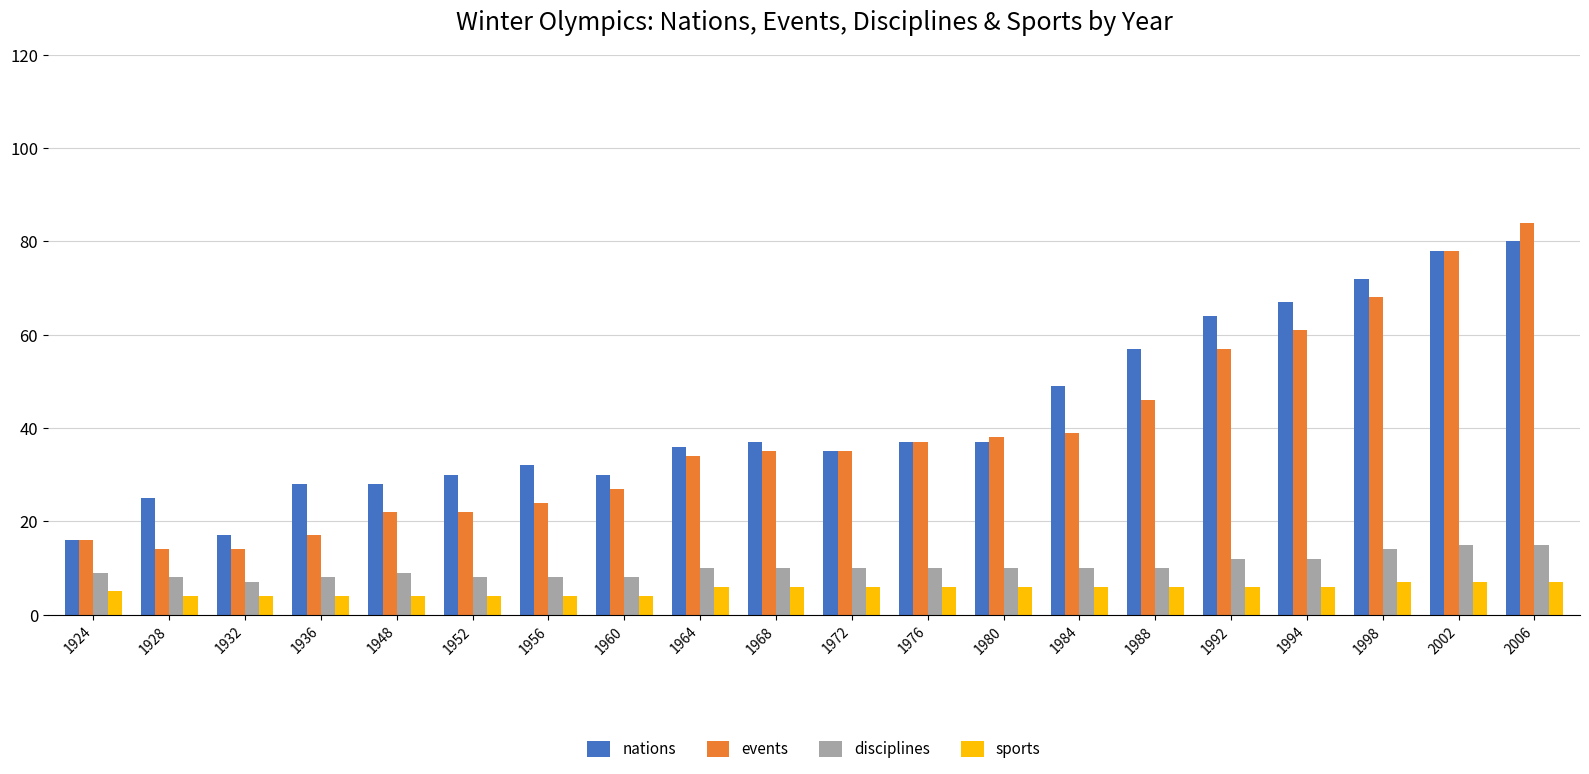

What are all the series names shown in the legend?

nations, events, disciplines, sports